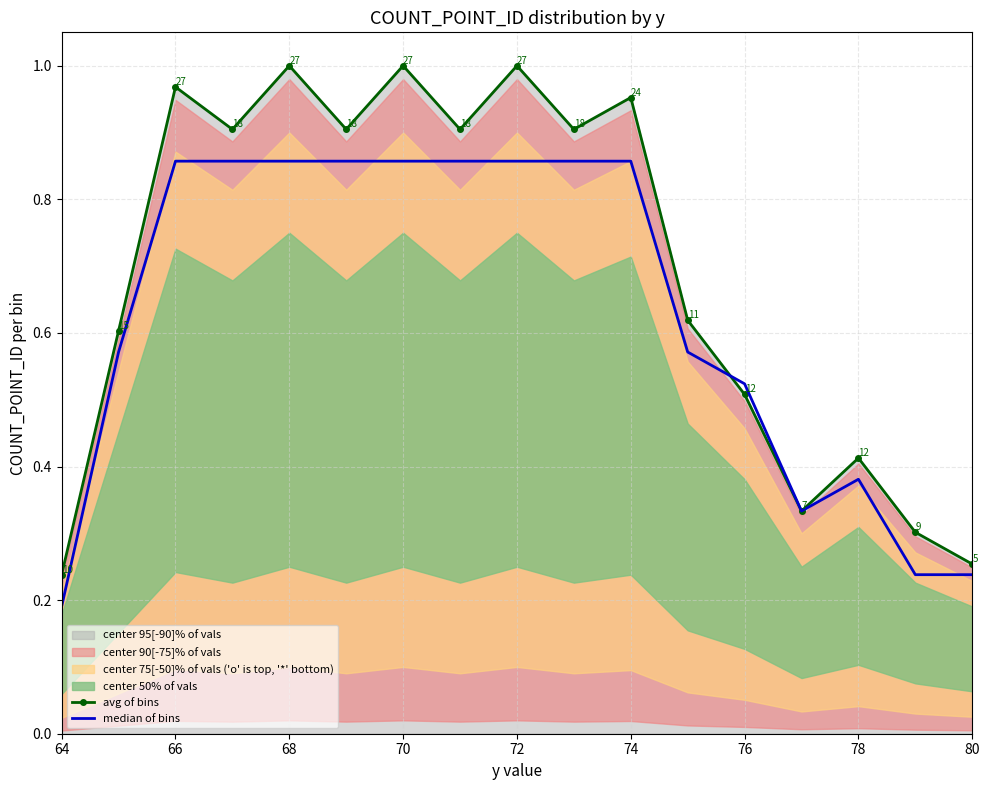

The avg of bins series shows 1.7 at 70. True or false?

False